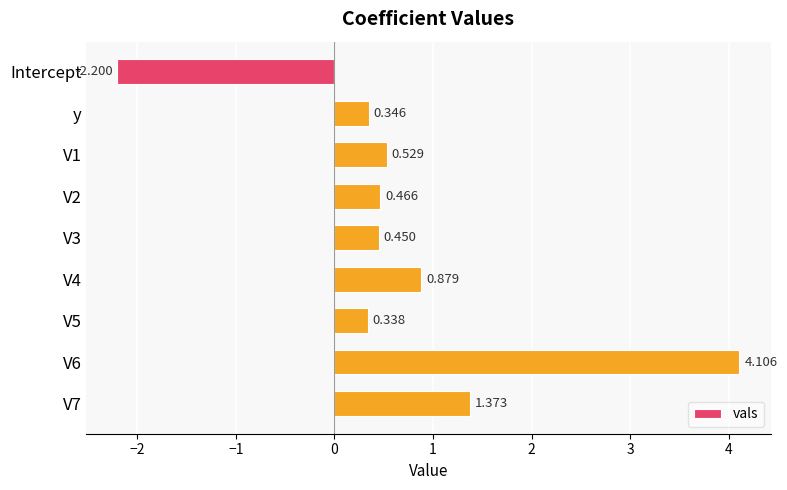

Does the chart contain stacked bars?

No